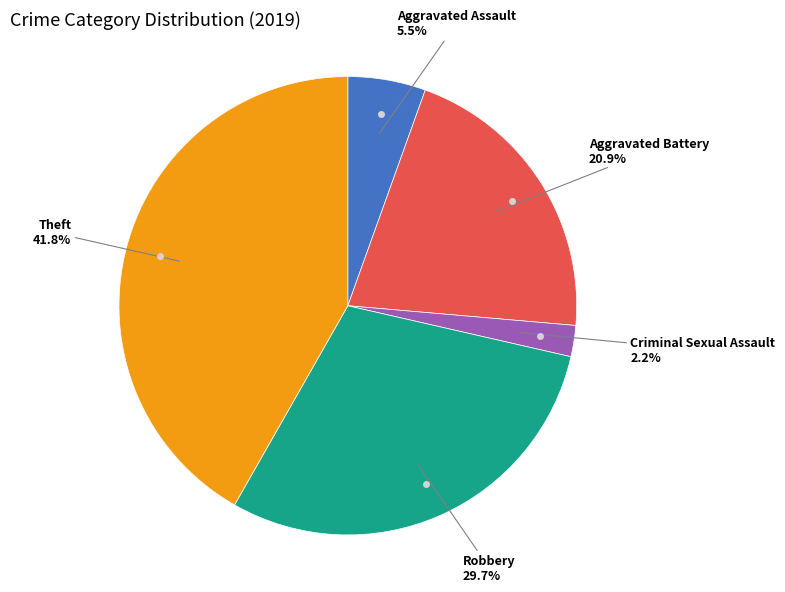

Does any single category account for the majority?

No